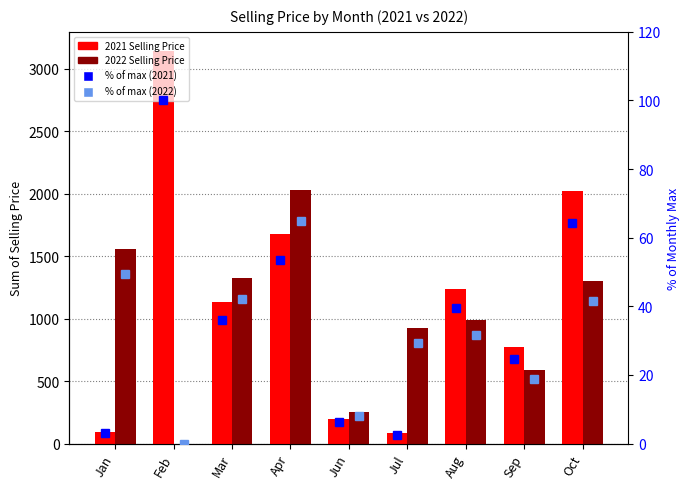

Which has a higher value, Apr or Jul?

Apr